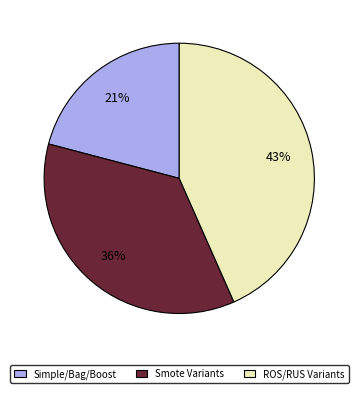

Rank the categories by value from lowest to highest.

Simple/Bag/Boost, Smote Variants, ROS/RUS Variants